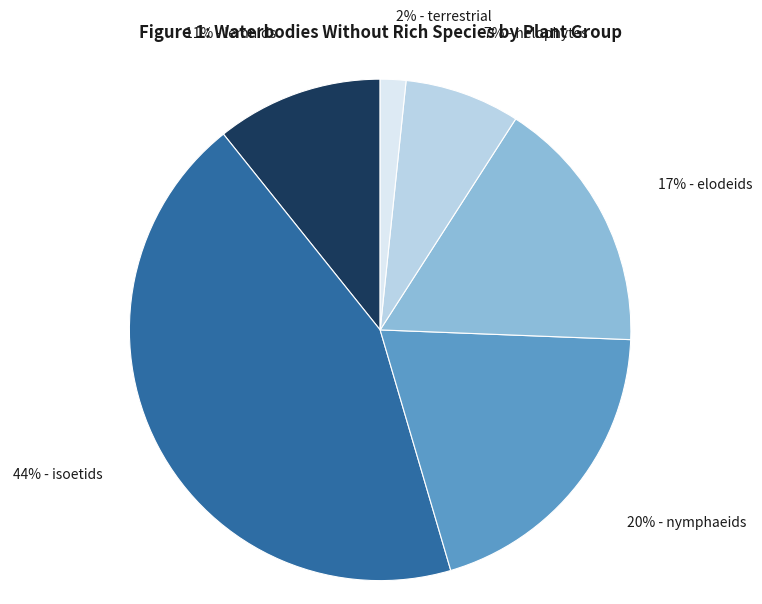

Is there any slice that represents more than half of the pie?

No